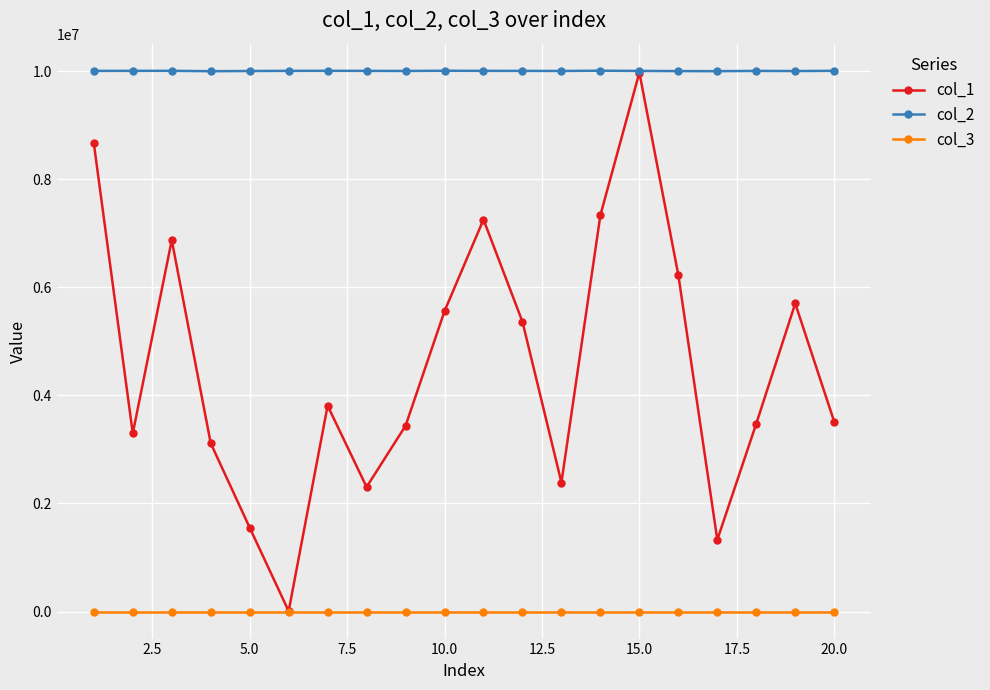

Which series has the largest range (max minus min)?

col_1